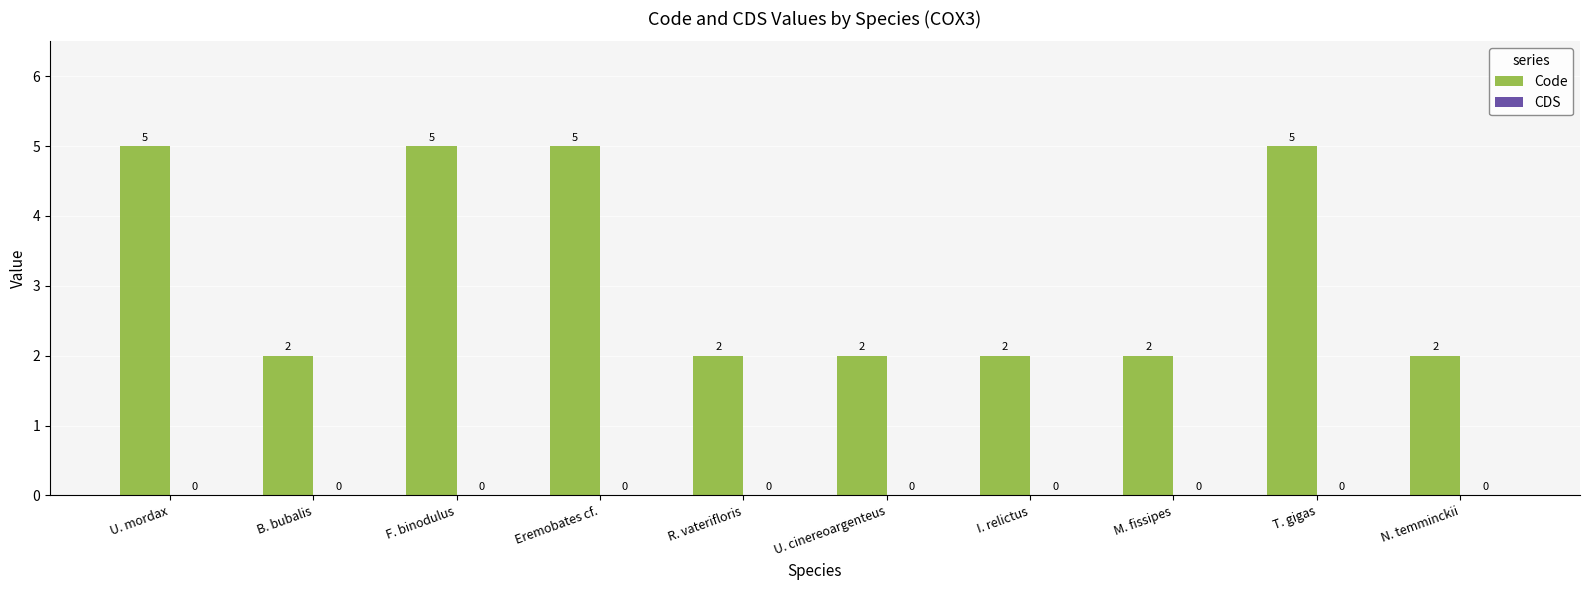

How many bars are there in total?

10